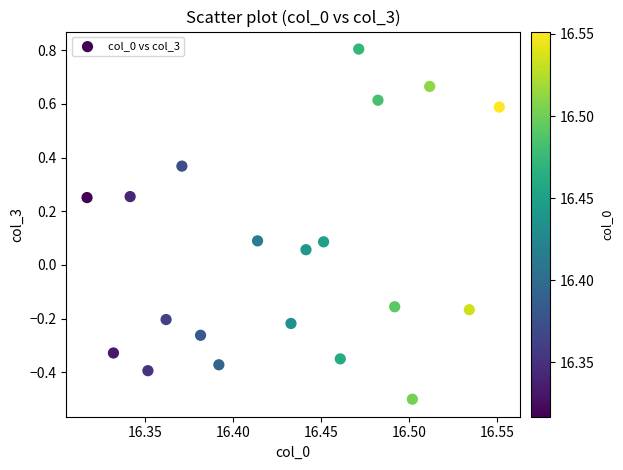

What is the range of Y values (max minus min)?

1.3